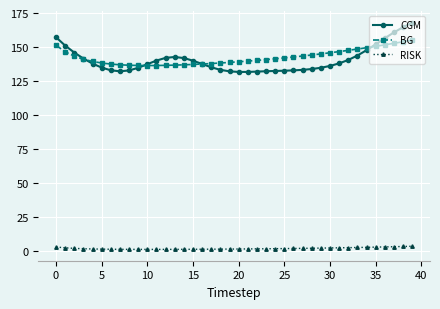

At how many categories does at least one series exceed 57?

40